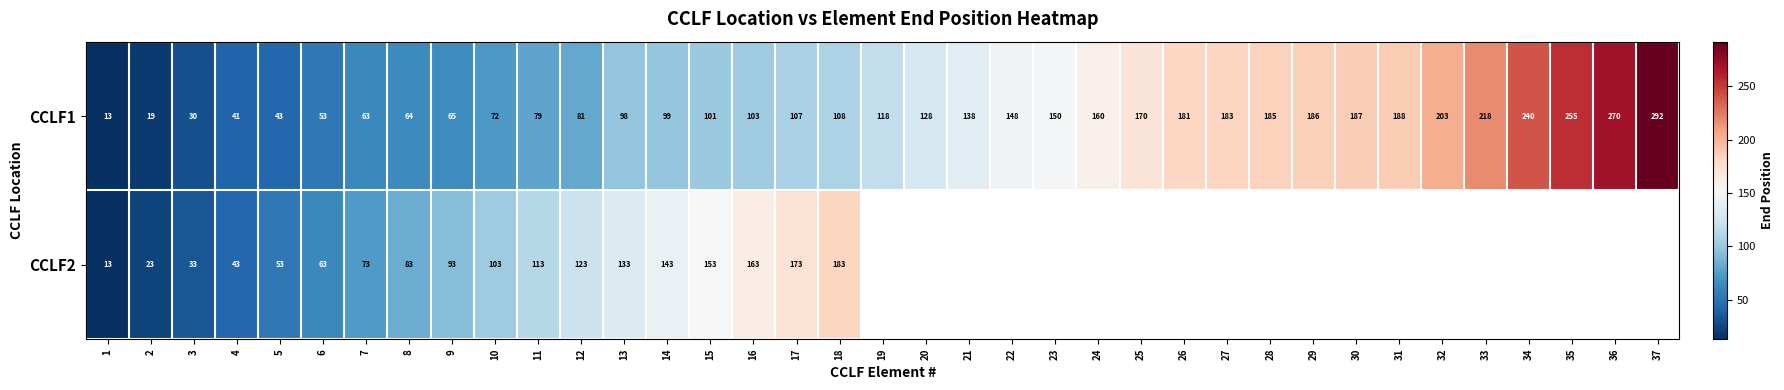

At which label is CCLF1 closest to 152?

23